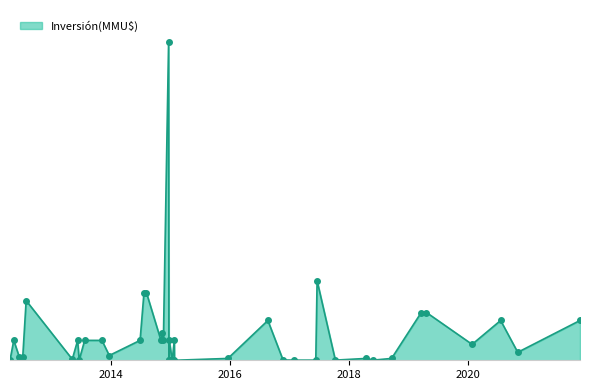

The chart shows a value of 80 at 13. True or false?

True